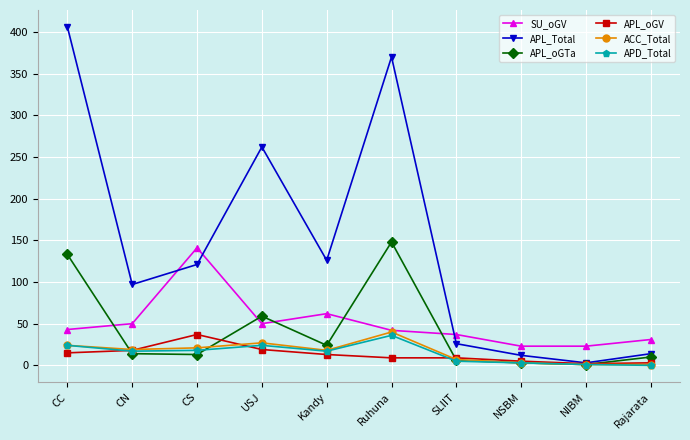

Where is the first local minimum for APL_Total?

CN